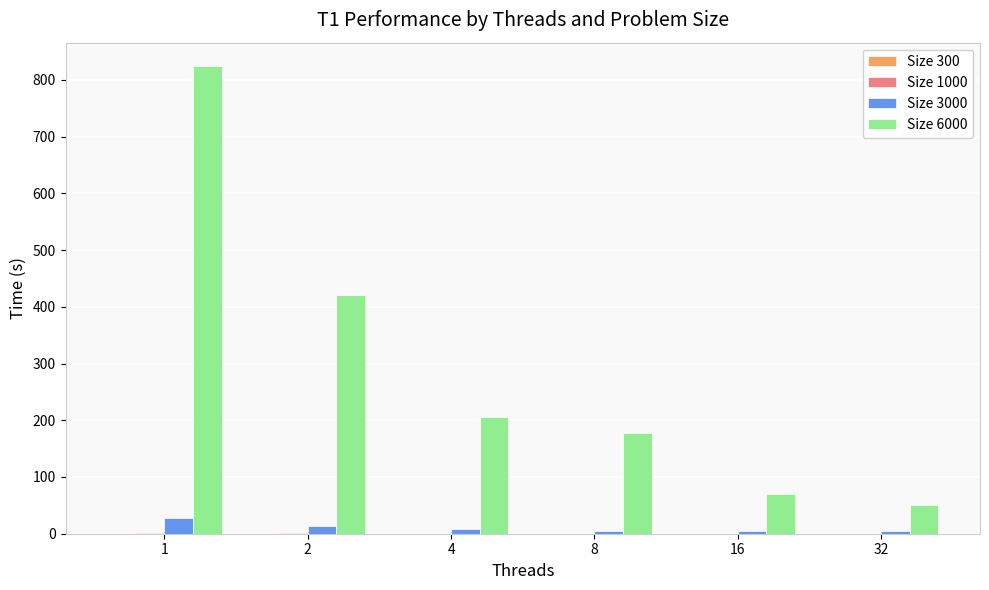

What is the maximum value shown in the chart?

824.3